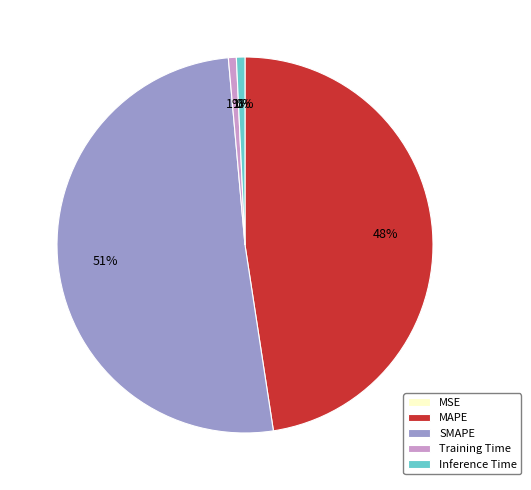

Is it true that Training Time is 13% of the pie?

False